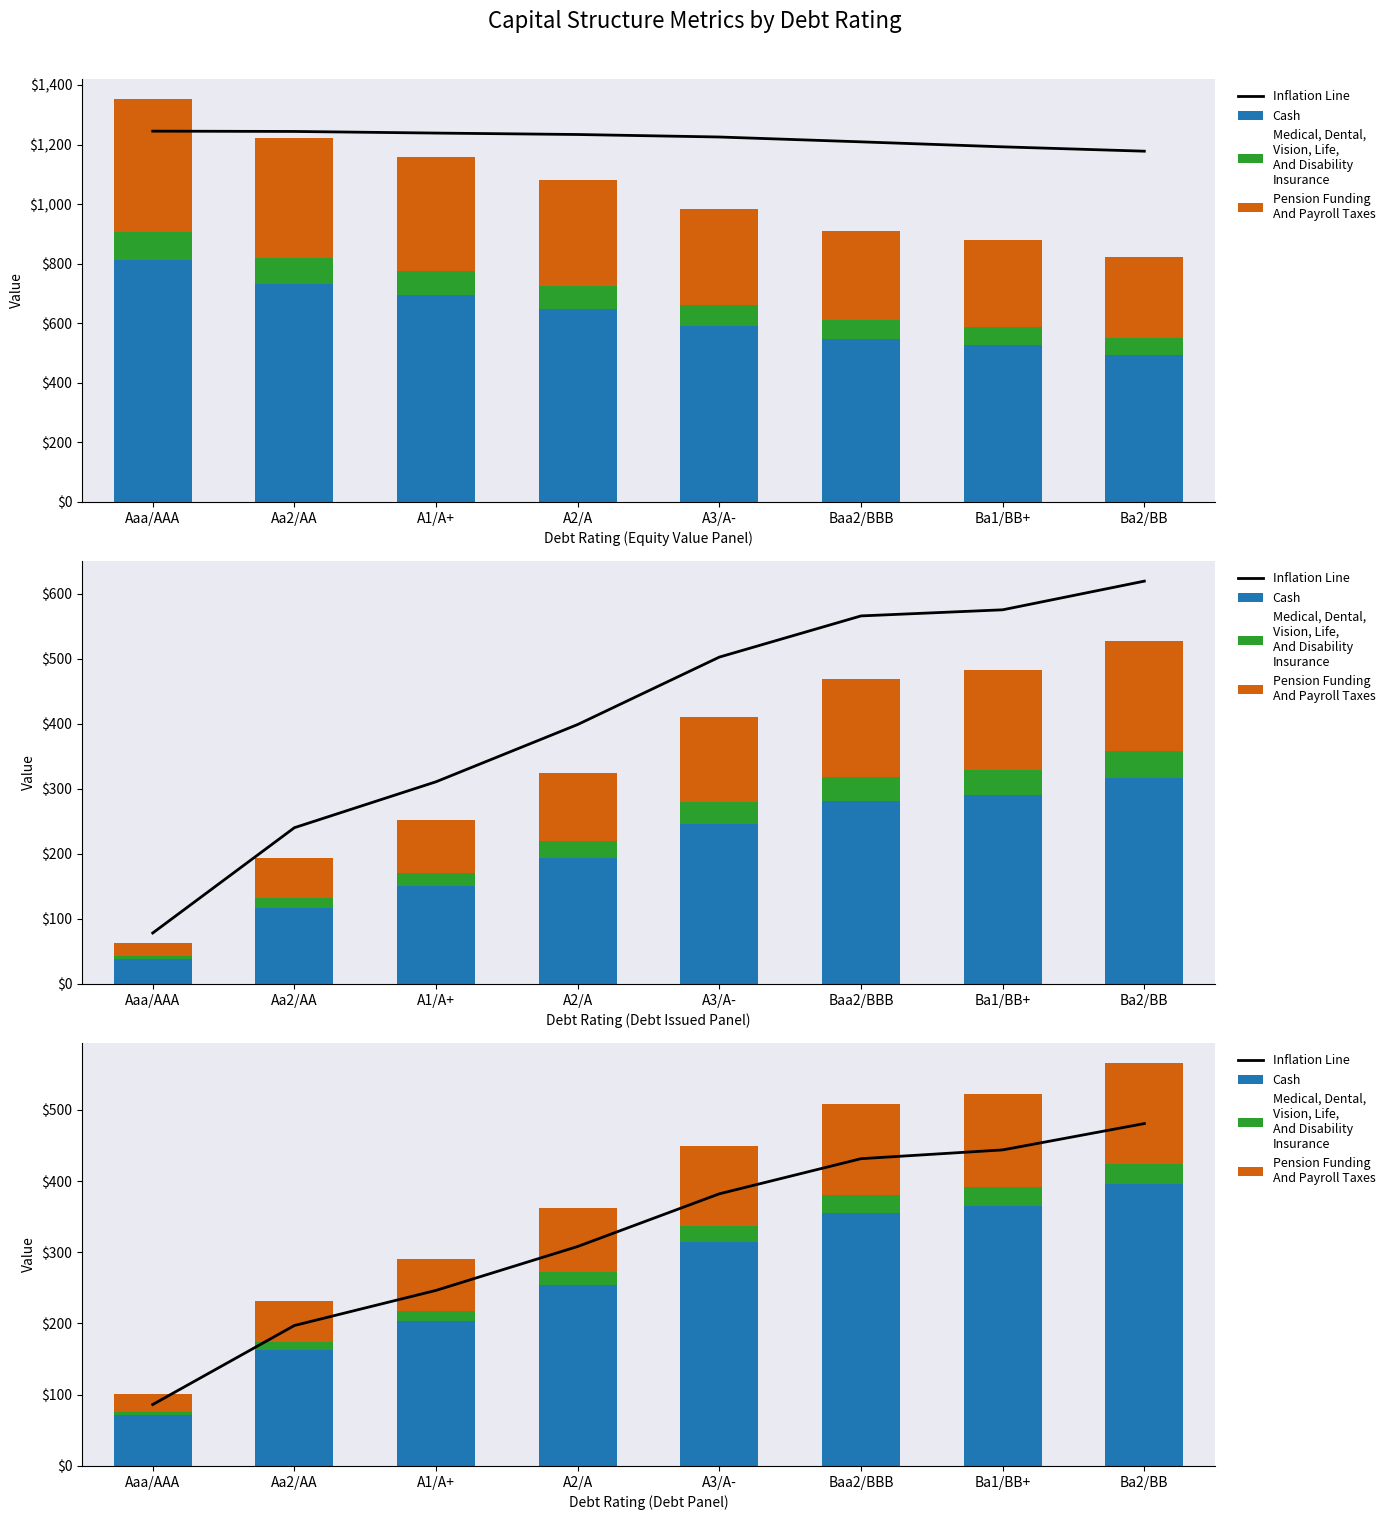

Which label corresponds to the smallest value in the chart?

Aaa/AAA